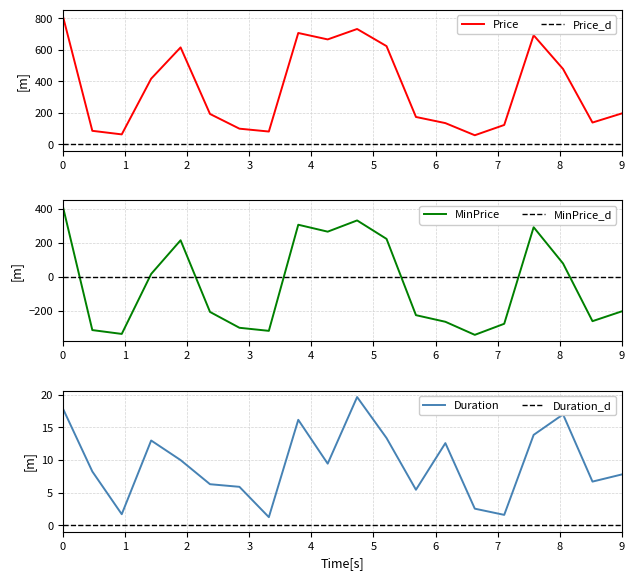

True or false: MinPrice and Price intersect in this chart.

False